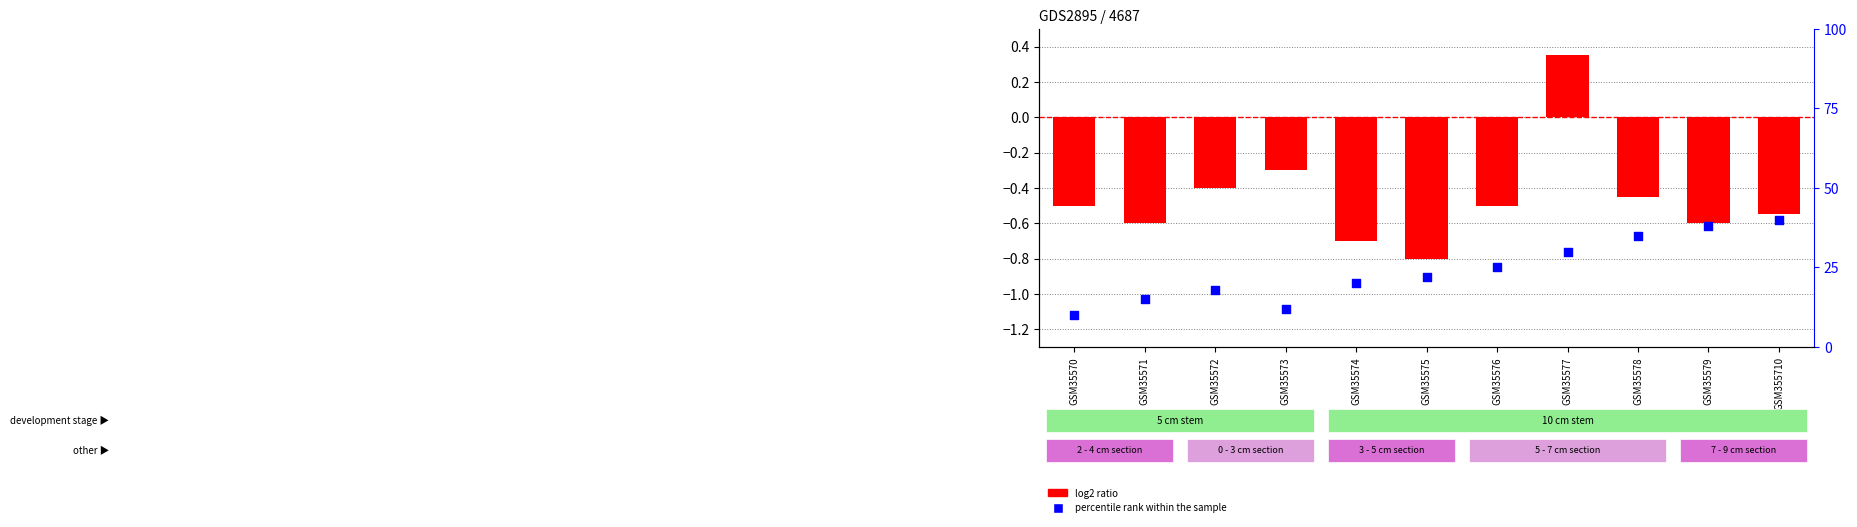

Is the value of percentile rank within the sample at GSM35579 greater than the value of log2 ratio at GSM35572?

Yes